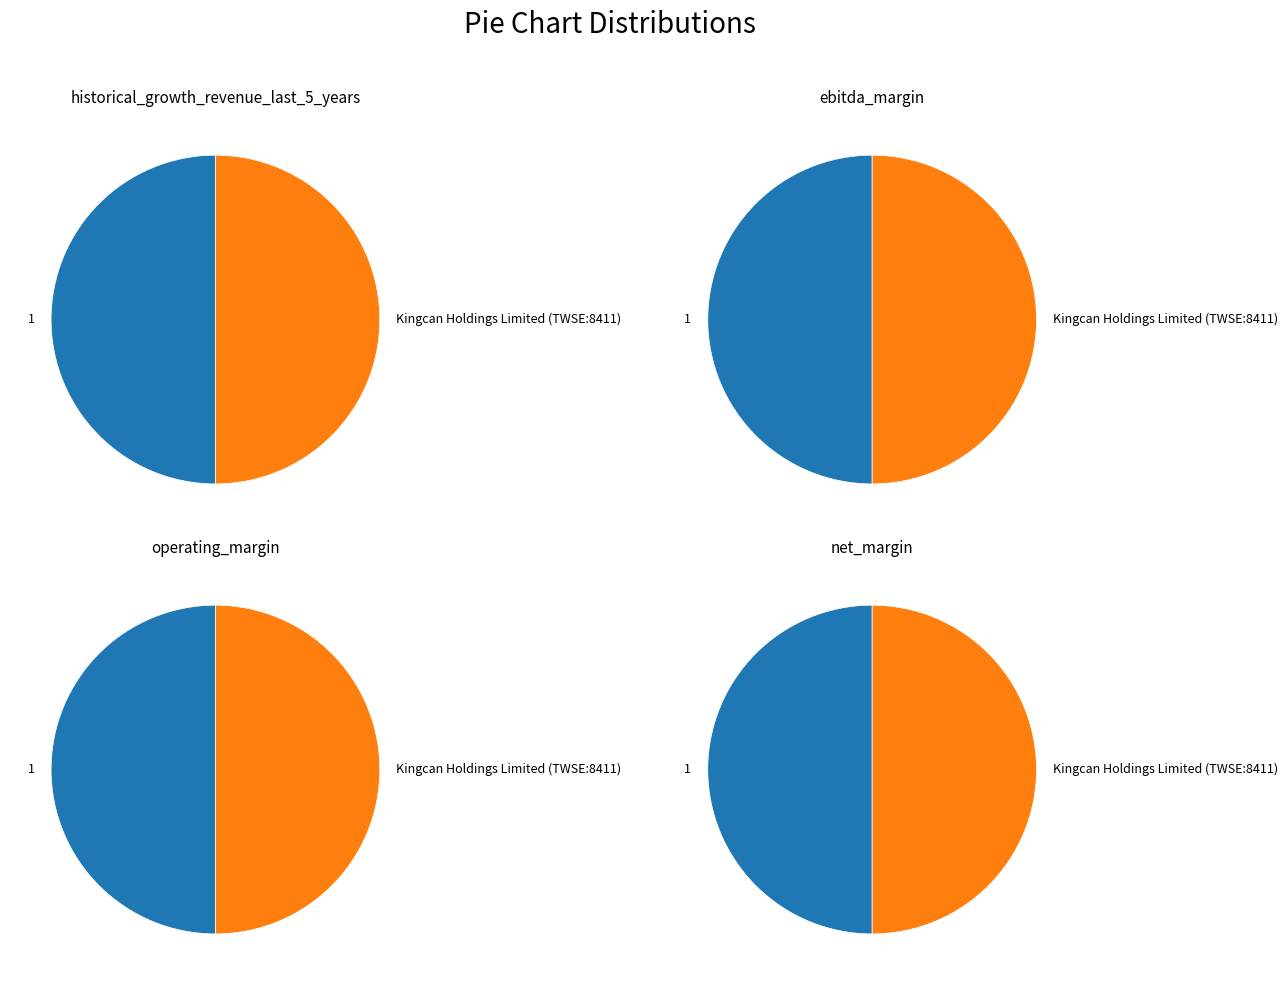

Combined, do Kingcan Holdings Limited (TWSE:8411) and 1 account for over 50%?

Yes